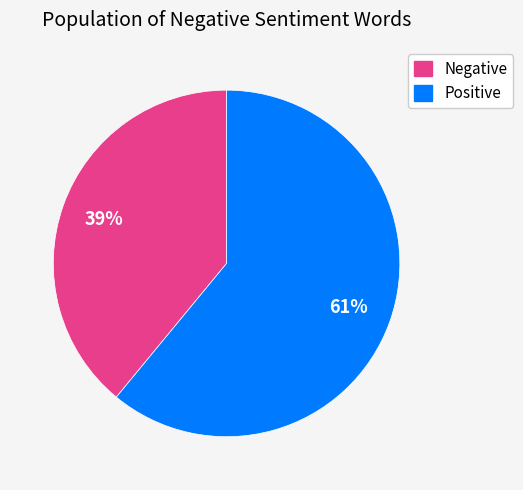

To the nearest percent, what is the average slice percentage?

50%